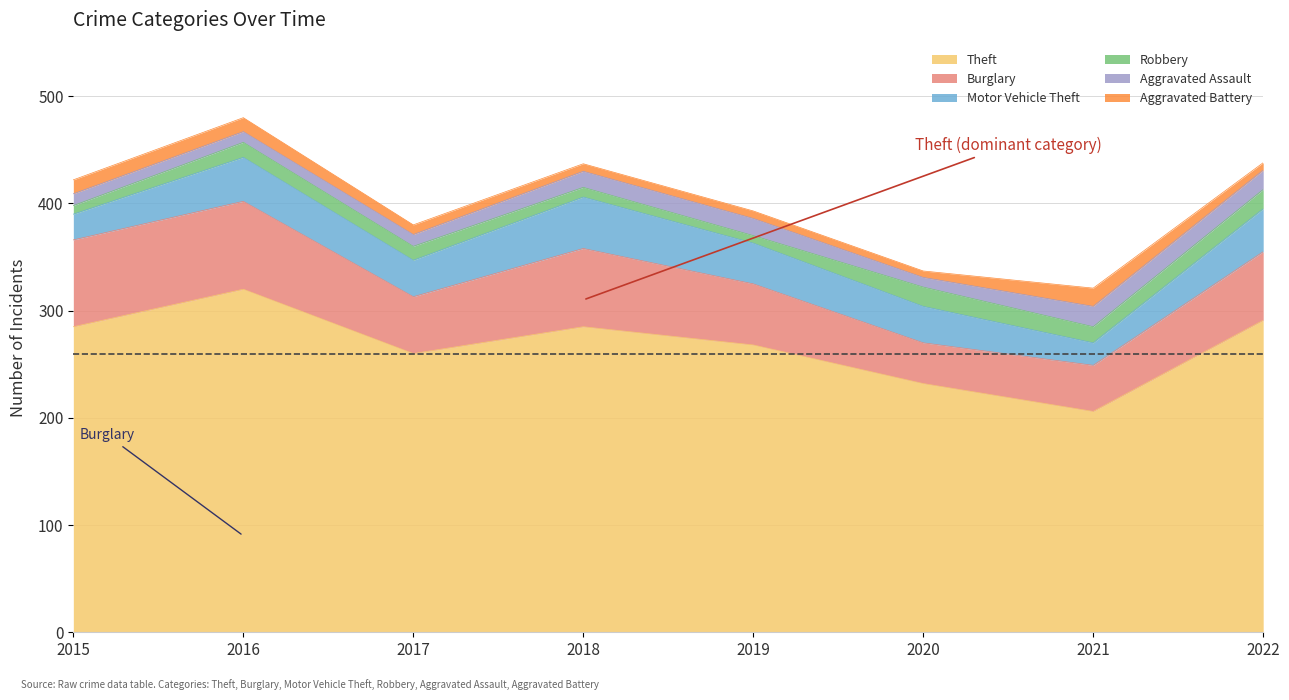

Reading left to right, what are all the values shown in this chart?

Theft: 285	320	260	285	268	232	206	291
Burglary: 81	82	53	73	57	38	43	64
Motor Vehicle Theft: 24	41	34	48	38	34	21	40
Robbery: 8	14	13	9	7	18	15	18
Aggravated Assault: 11	10	11	15	16	9	19	18
Aggravated Battery: 13	13	9	7	7	6	17	7